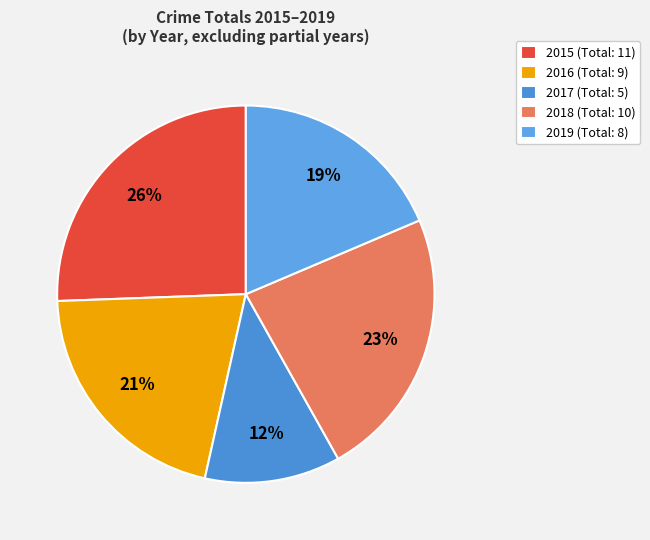

The 2018 slice represents 18% of the pie. True or false?

False